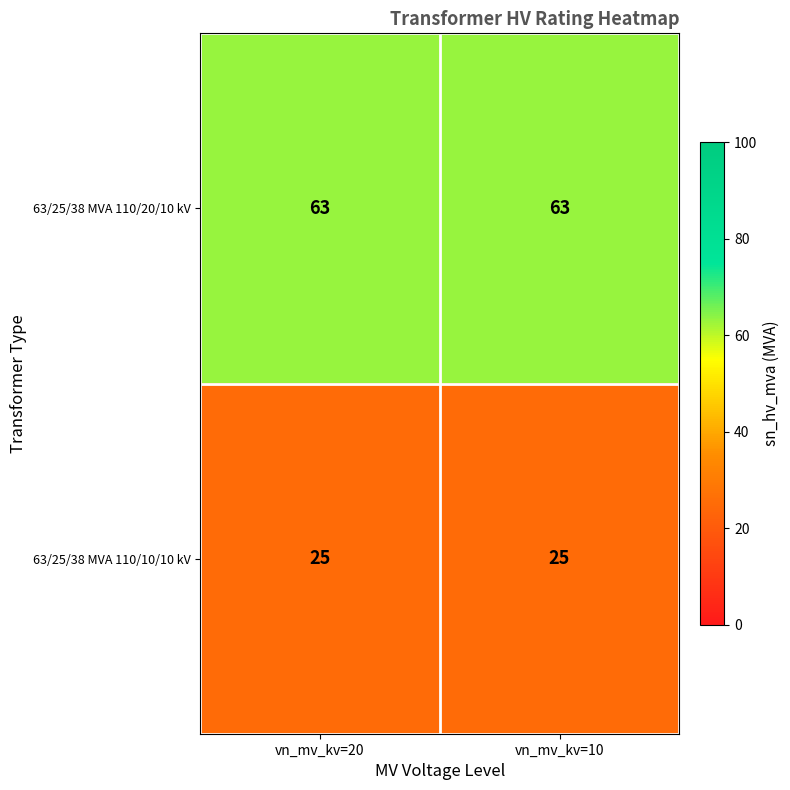

How many distinct data groups are displayed?

2